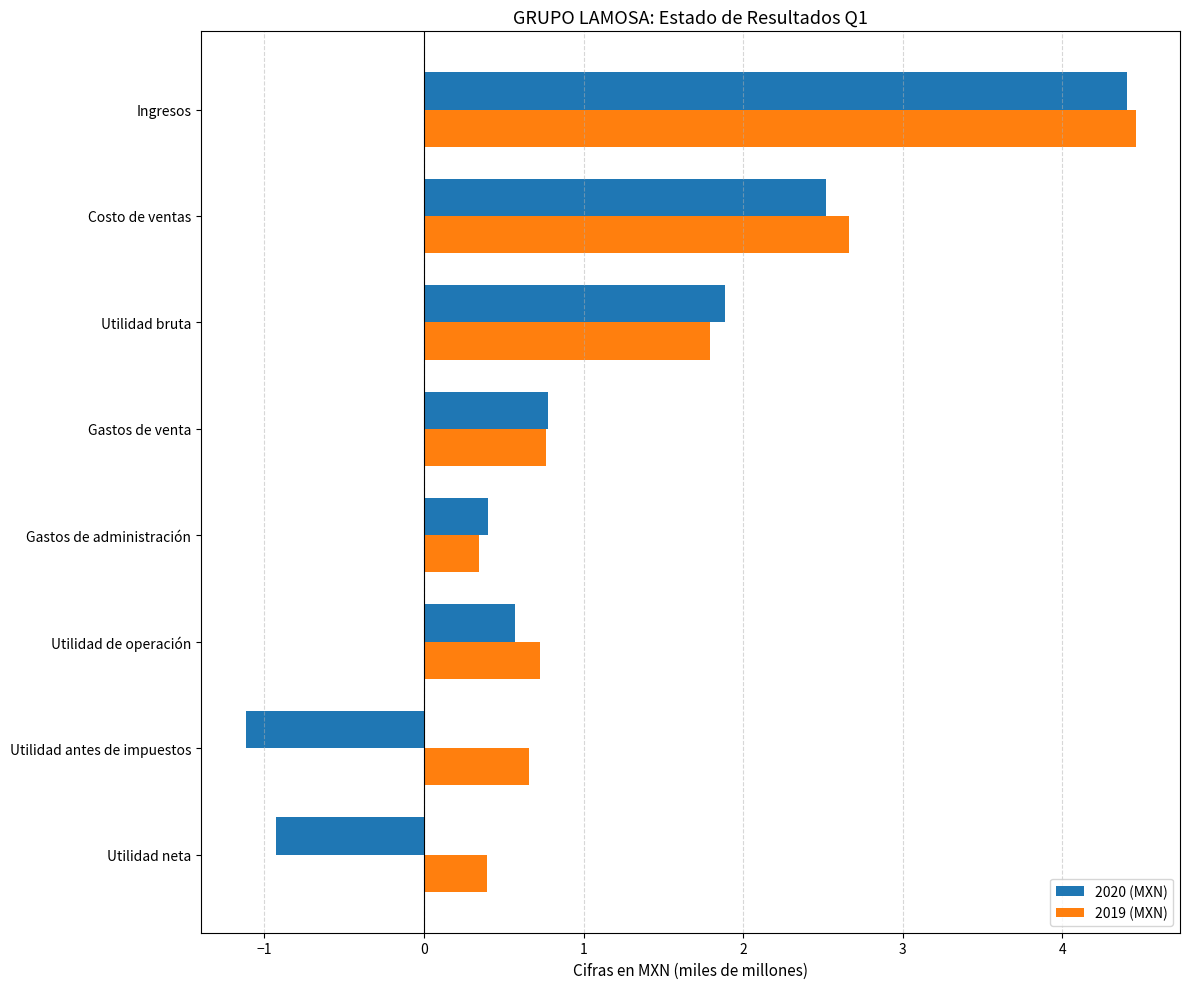

What is the greatest value displayed?

4.5